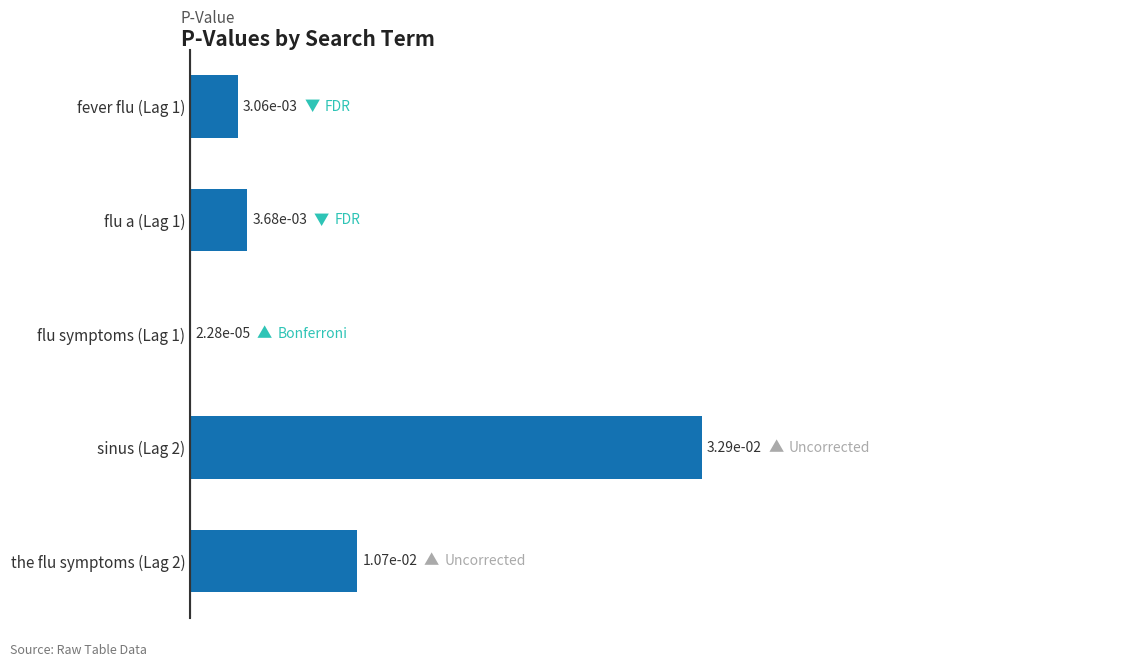

Which has a higher value, fever flu (Lag 1) or sinus (Lag 2)?

sinus (Lag 2)